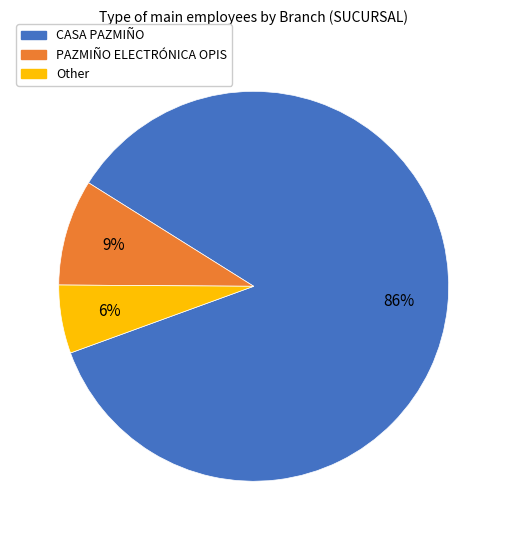

How many segments does this pie chart have?

3